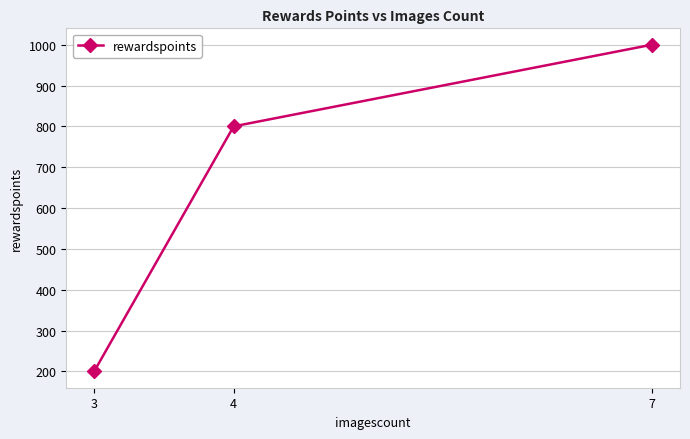

What is the value of the 2nd point from the left?

800